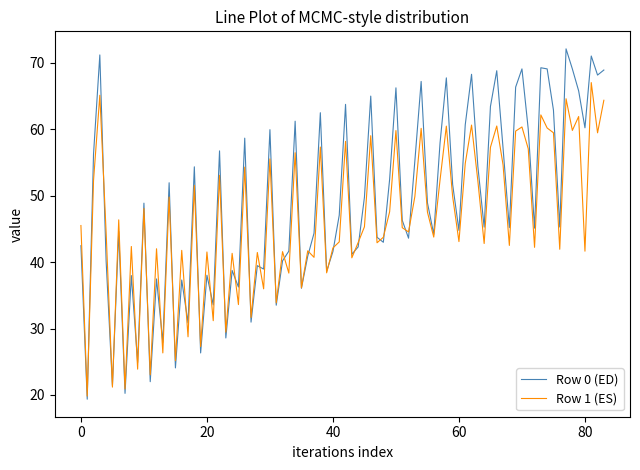

Count the number of categories in the chart.

84